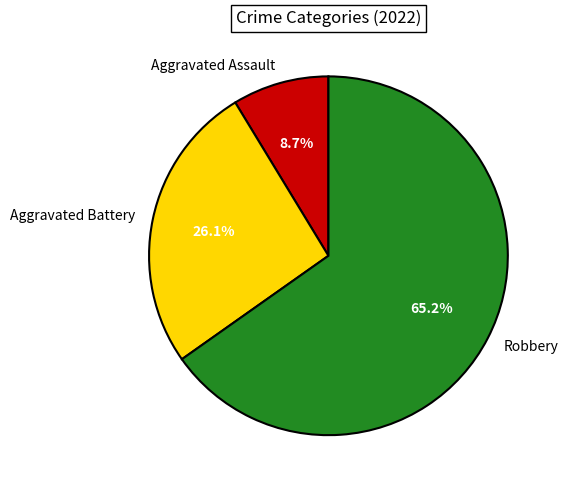

Is Robbery the majority of the pie?

Yes